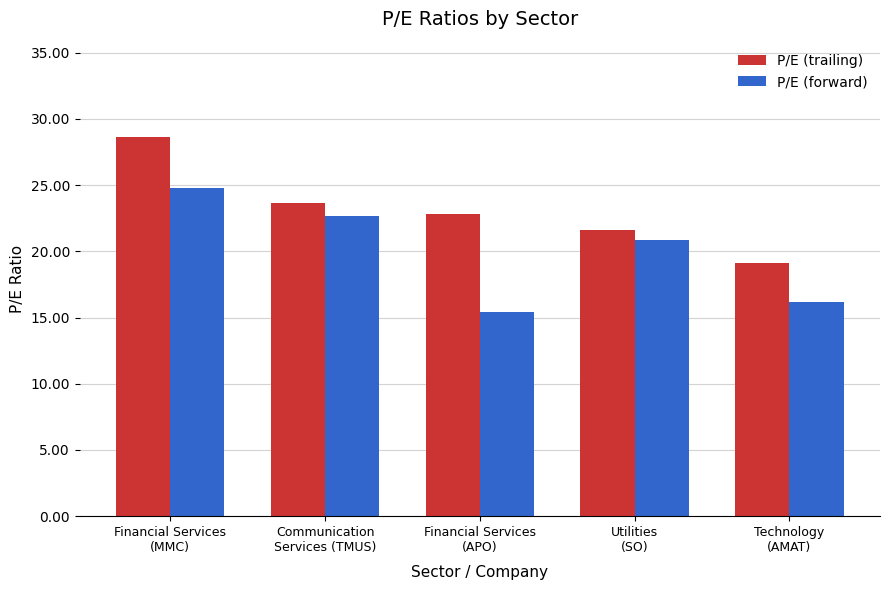

How many data points in P/E (forward) are above 20?

3